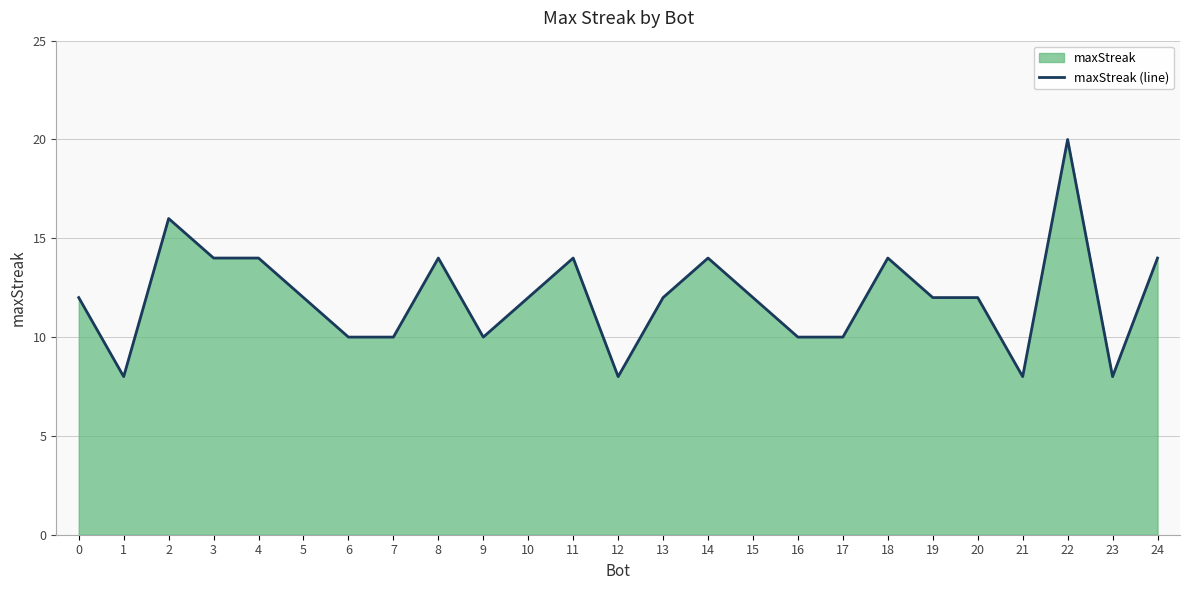

How many lines are shown in the chart?

1